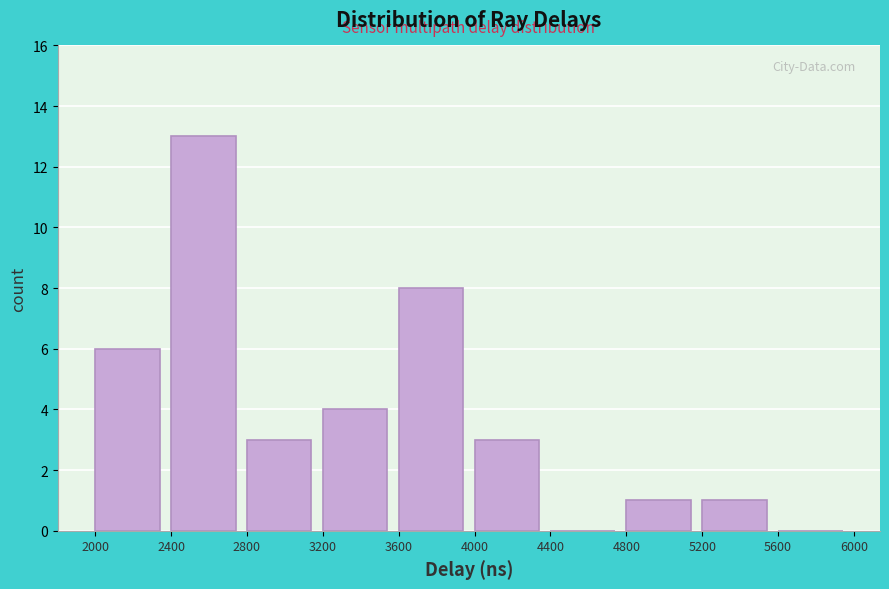

Which range on the x-axis has the tallest bar?

2400 to 2800